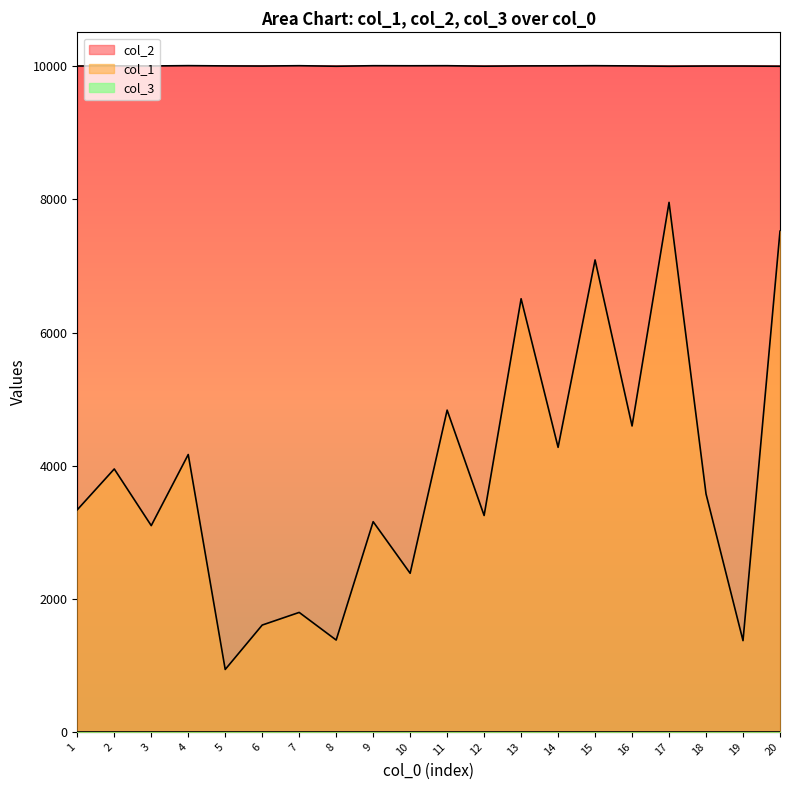

Which series has the widest spread of values?

col_1